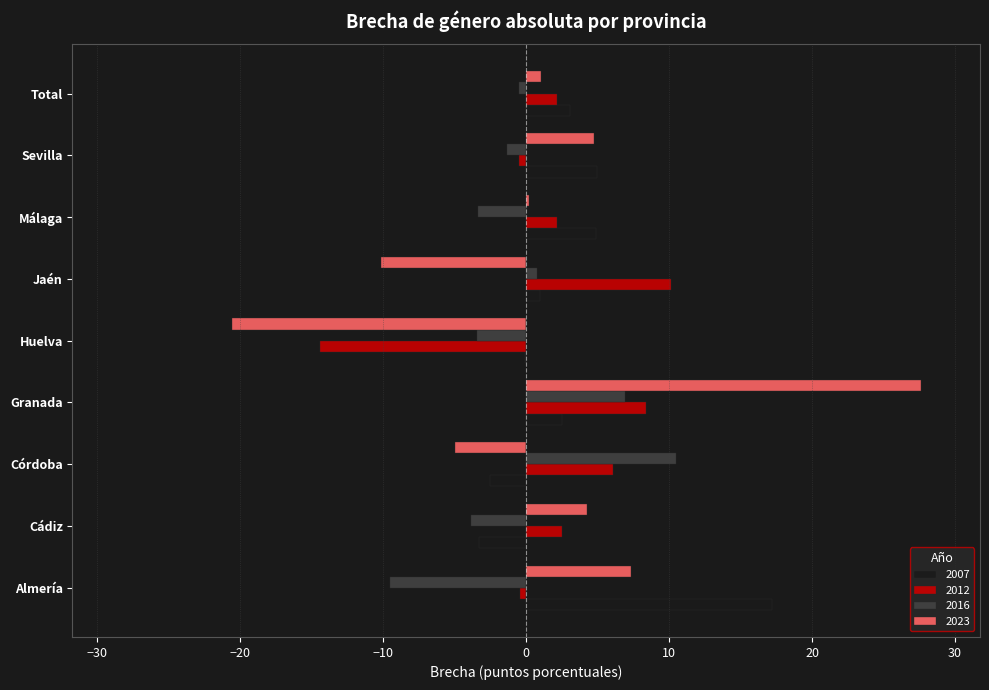

Is it true that 2012 equals 10.1 at Jaén?

True